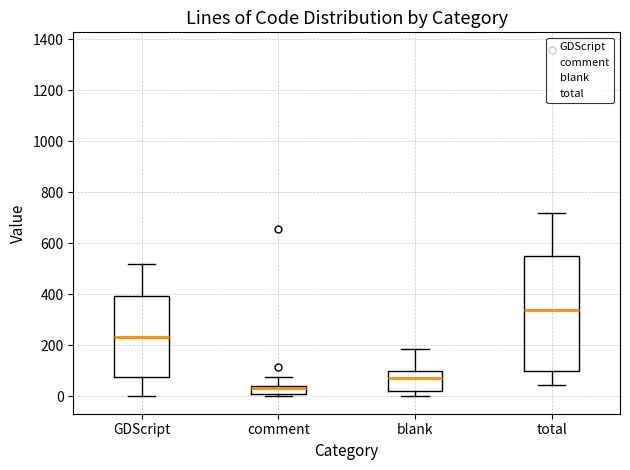

Which box's median line is the highest?

total